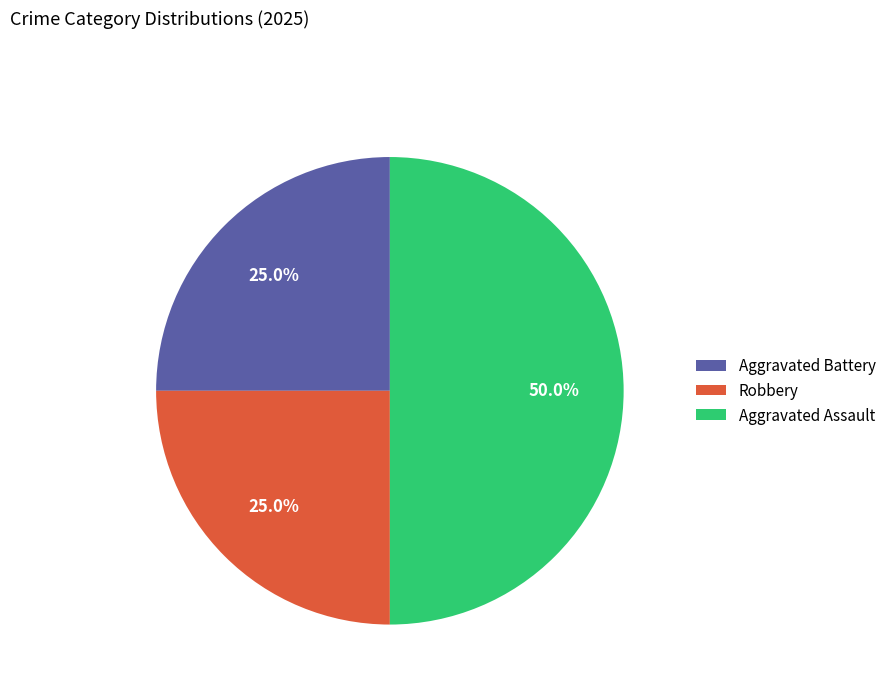

The Aggravated Battery slice represents 18% of the pie. True or false?

False